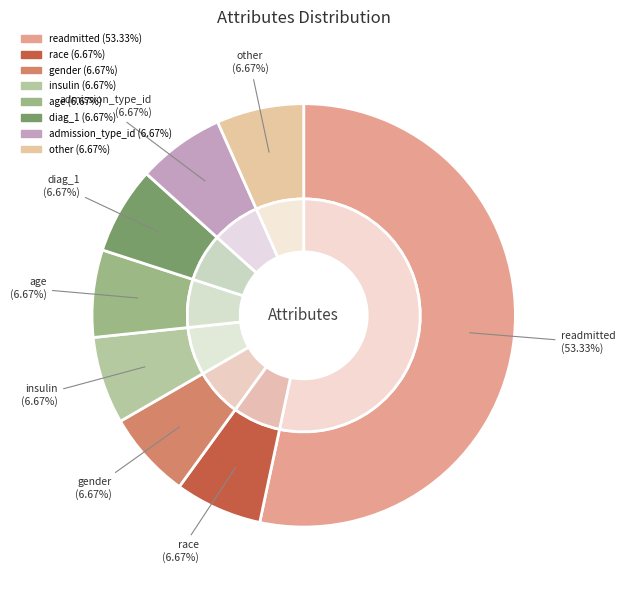

Does other represent more than half of the total?

No